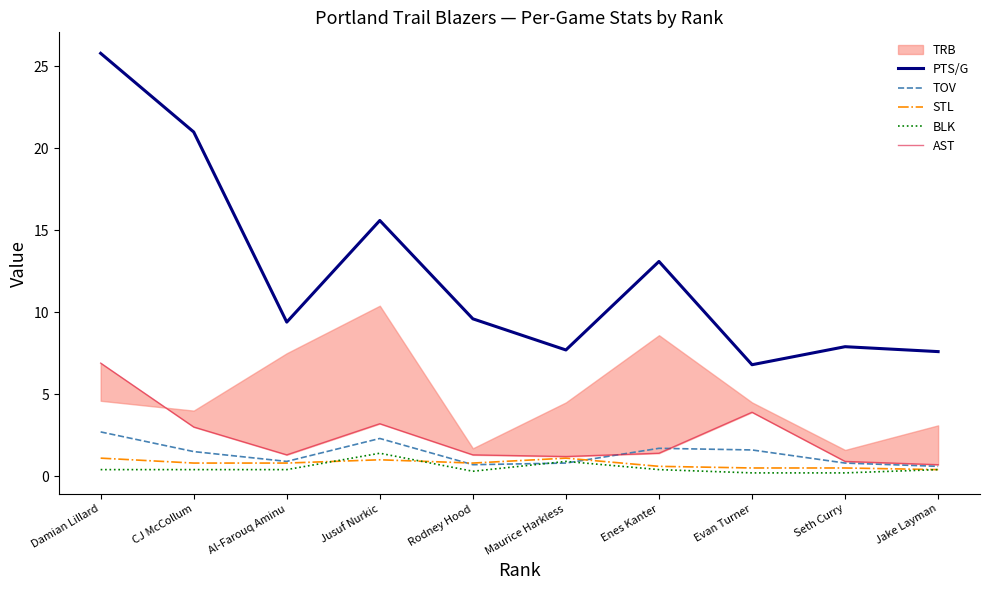

Does the chart have visible grid lines?

No